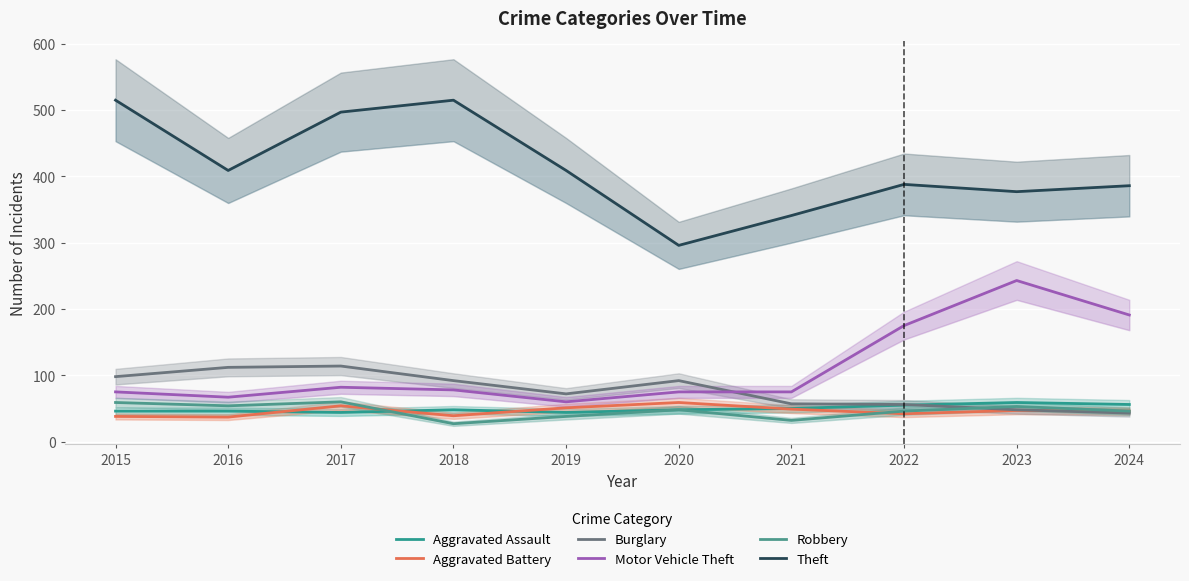

Reading right to left, transcribe all the data shown in this chart.

Aggravated Assault: 56	59	55	50	48	44	48	44	46	46
Aggravated Battery: 46	47	42	49	59	51	39	54	37	38
Burglary: 43	48	56	57	92	72	92	114	112	98
Motor Vehicle Theft: 191	243	175	75	75	60	78	82	67	75
Robbery: 46	53	46	32	48	38	27	60	54	59
Theft: 386	377	388	341	296	409	515	497	409	515